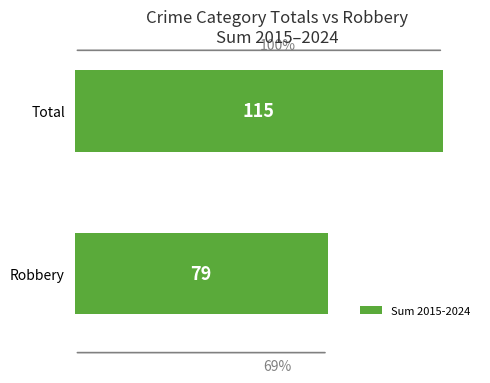

How many distinct data groups are displayed?

1